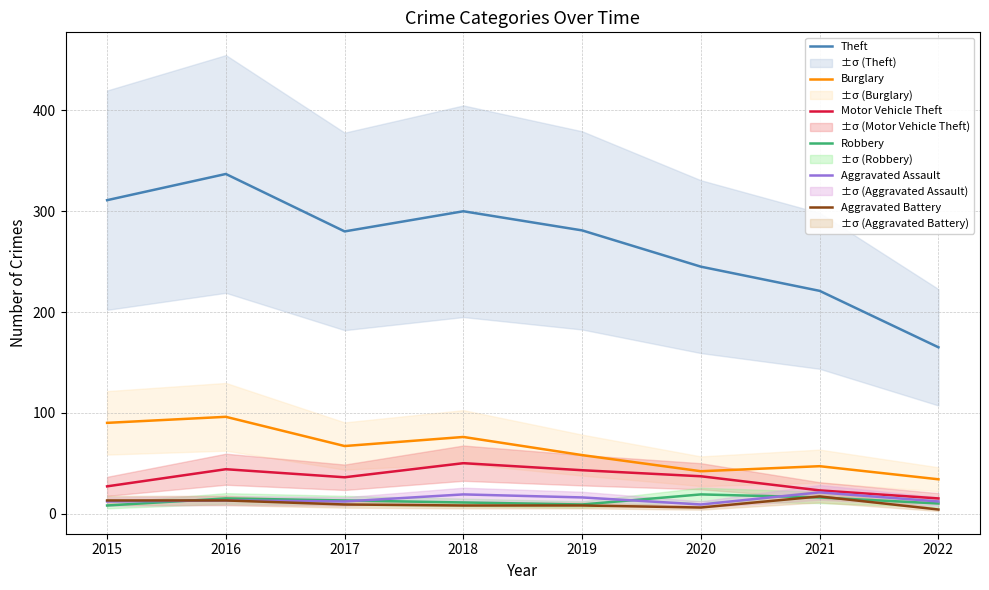

Between 2015 and 2019, which series saw the biggest shift?

Burglary